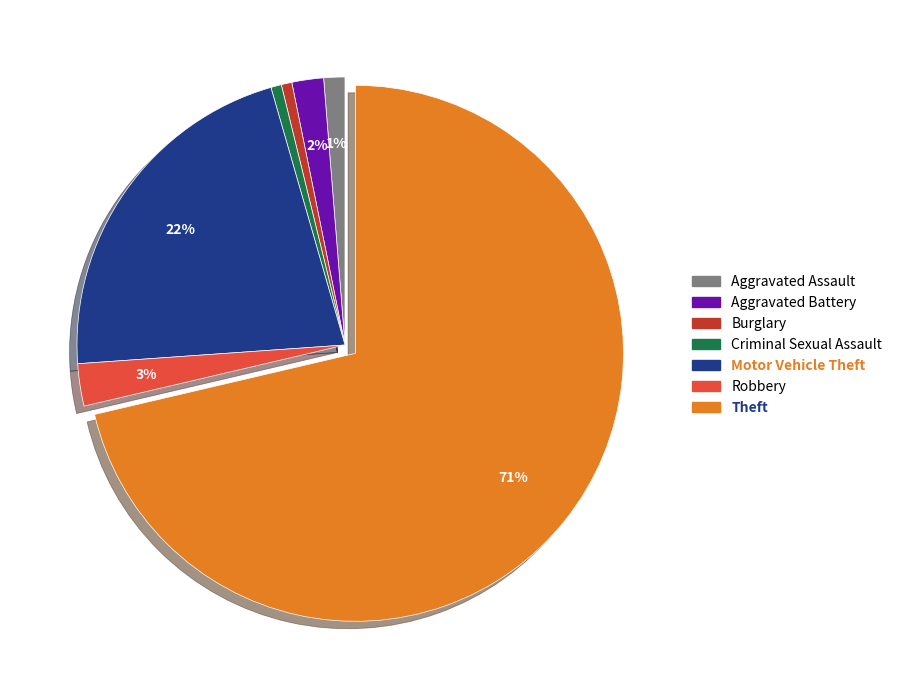

Does any single category account for the majority?

Yes